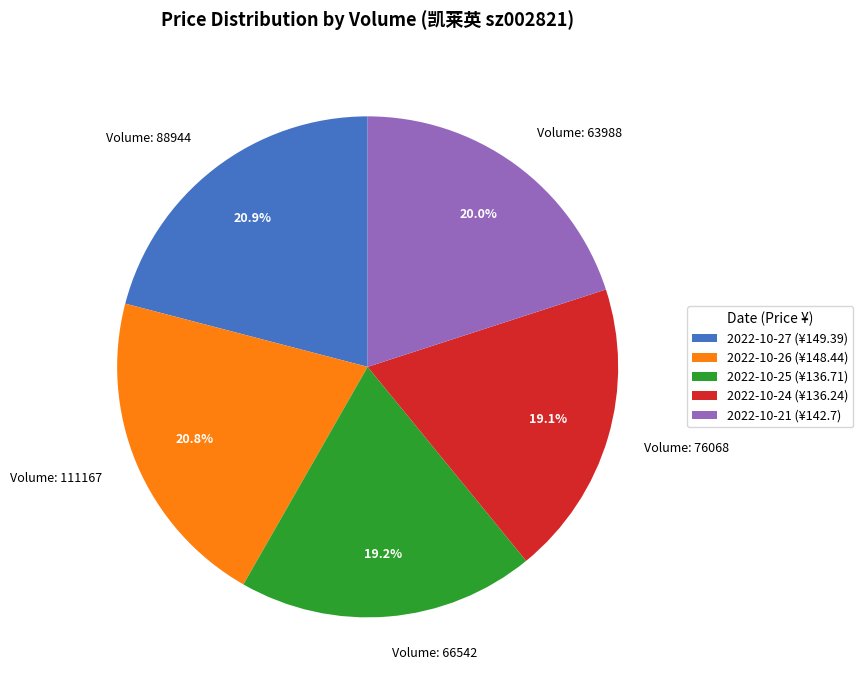

Between Volume: 111167 and Volume: 63988, which is larger?

Volume: 111167